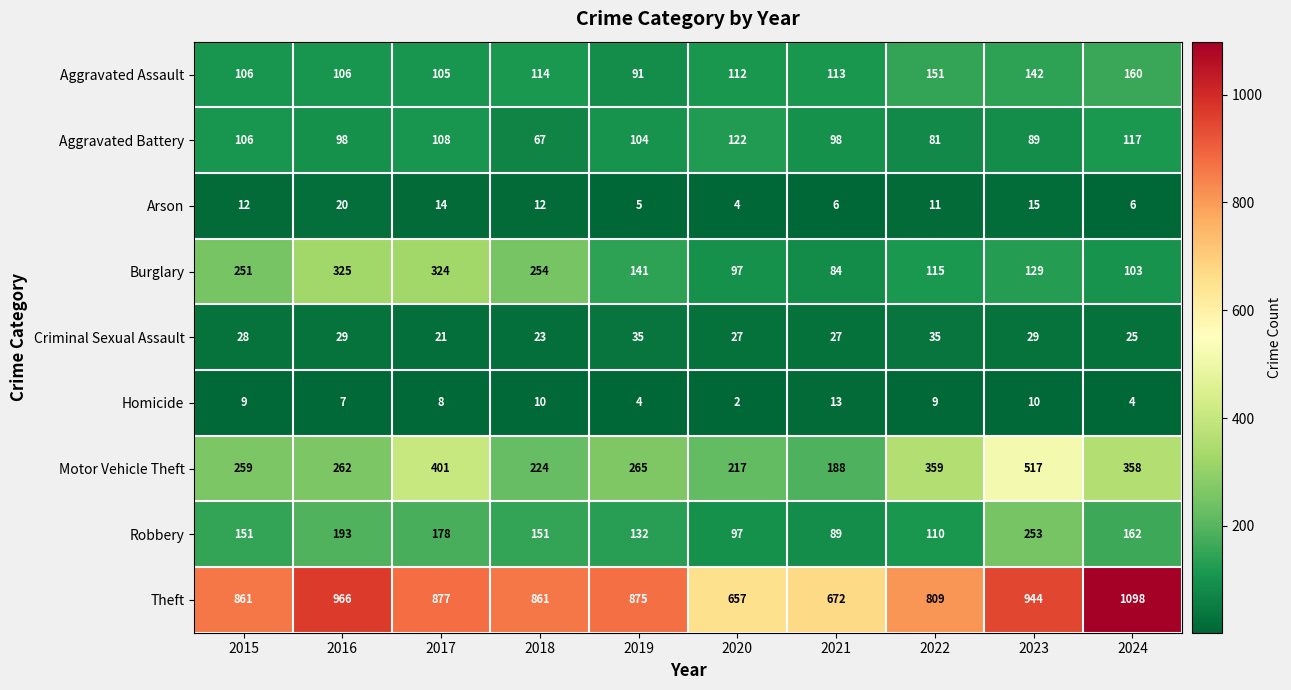

At which category is the sum across all series the highest?

2023